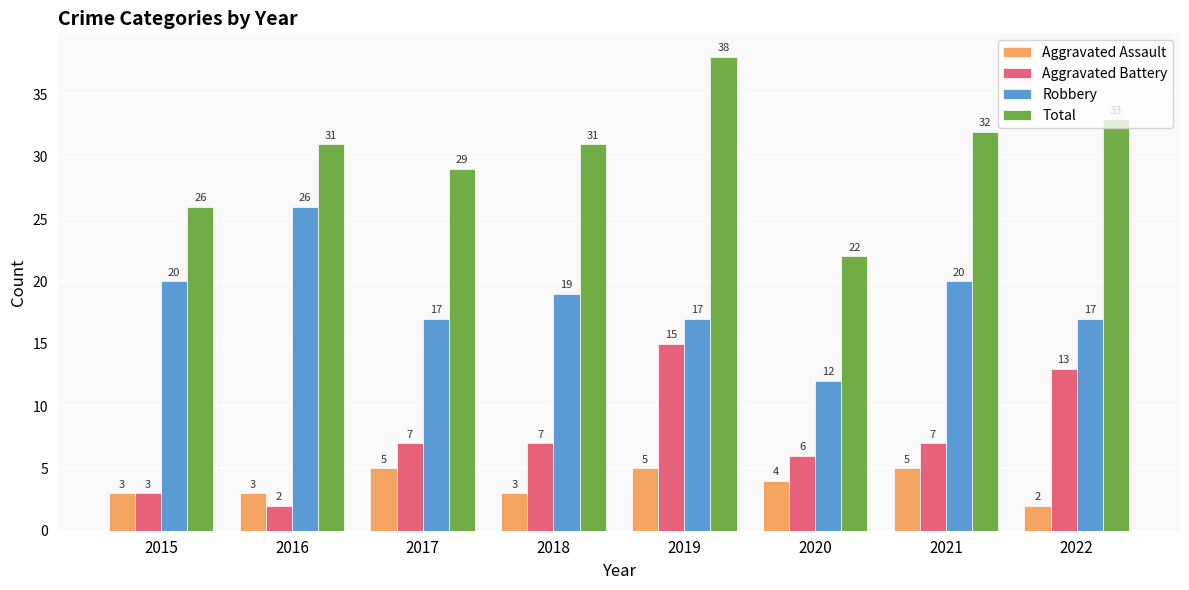

What is the smallest value displayed?

2